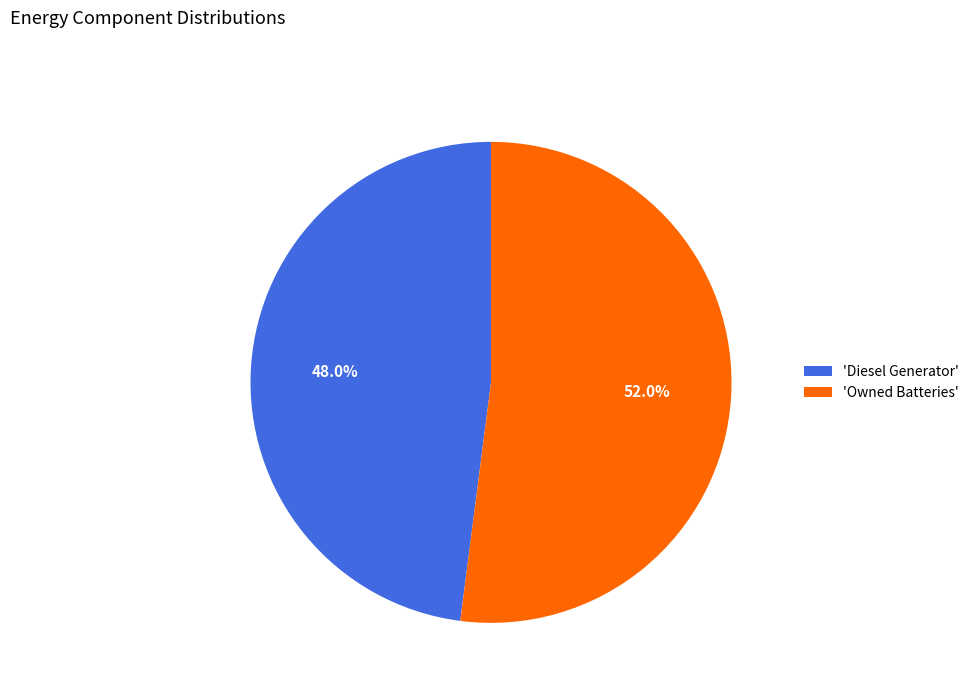

Rank the categories by value from highest to lowest.

'Owned Batteries', 'Diesel Generator'